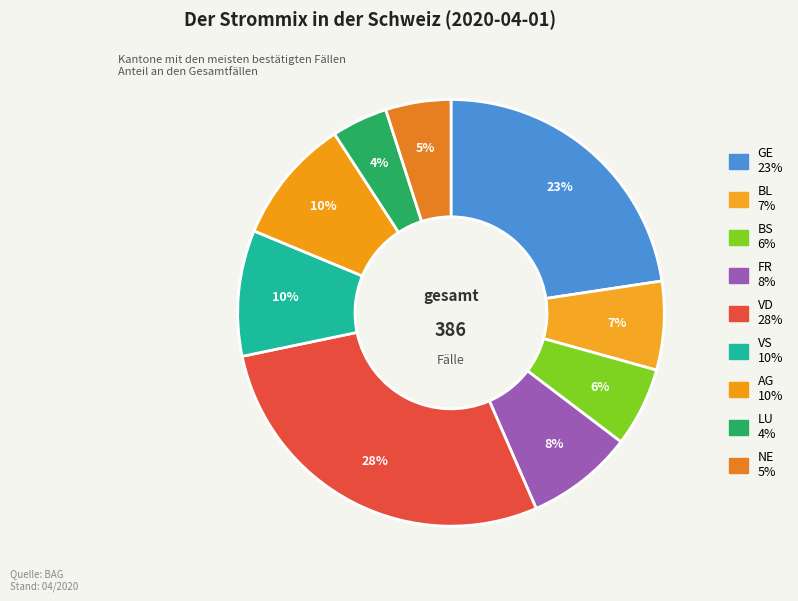

How many segments does this pie chart have?

9